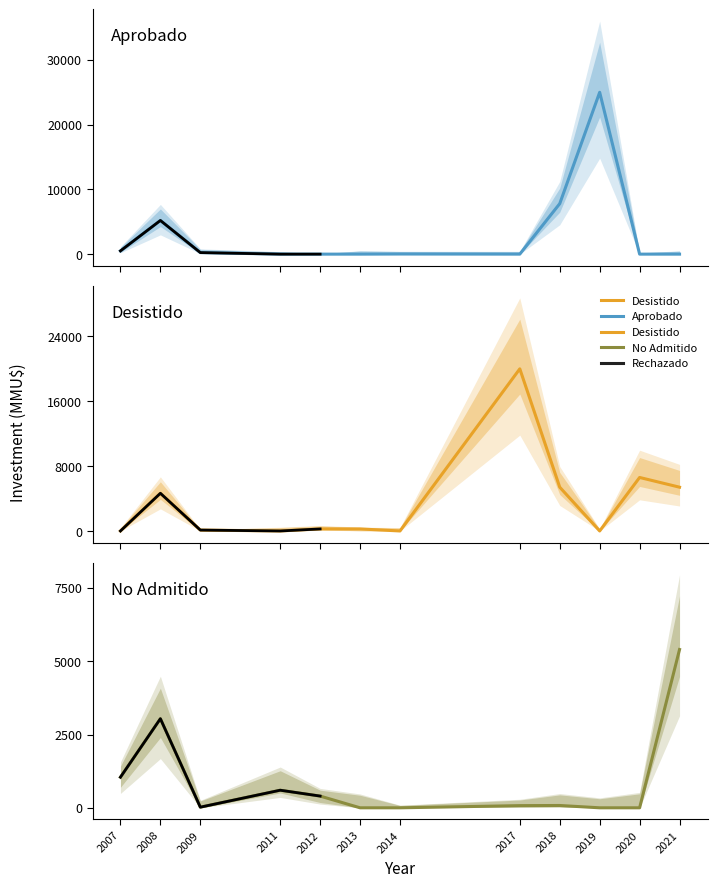

Reading right to left, transcribe all the data shown in this chart.

Aprobado: 2021=0	2020=0	2019=25000	2018=7800	2017=0	2014=18	2013=0	2012=0	2011=0	2009=238	2008=5200	2007=501
Desistido: 2021=5400	2020=6600	2019=0	2018=5400	2017=20000	2014=0	2013=250	2012=250	2011=0	2009=111	2008=4650	2007=0
No Admitido: 2021=5400	2020=0	2019=0	2018=79	2017=74	2014=0	2013=0	2012=400	2011=600	2009=22	2008=3039	2007=1045